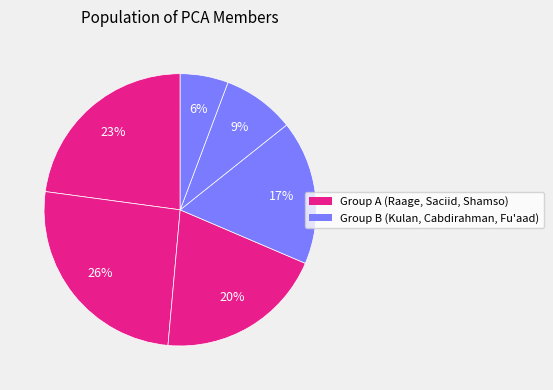

How many slices are in this pie chart?

6